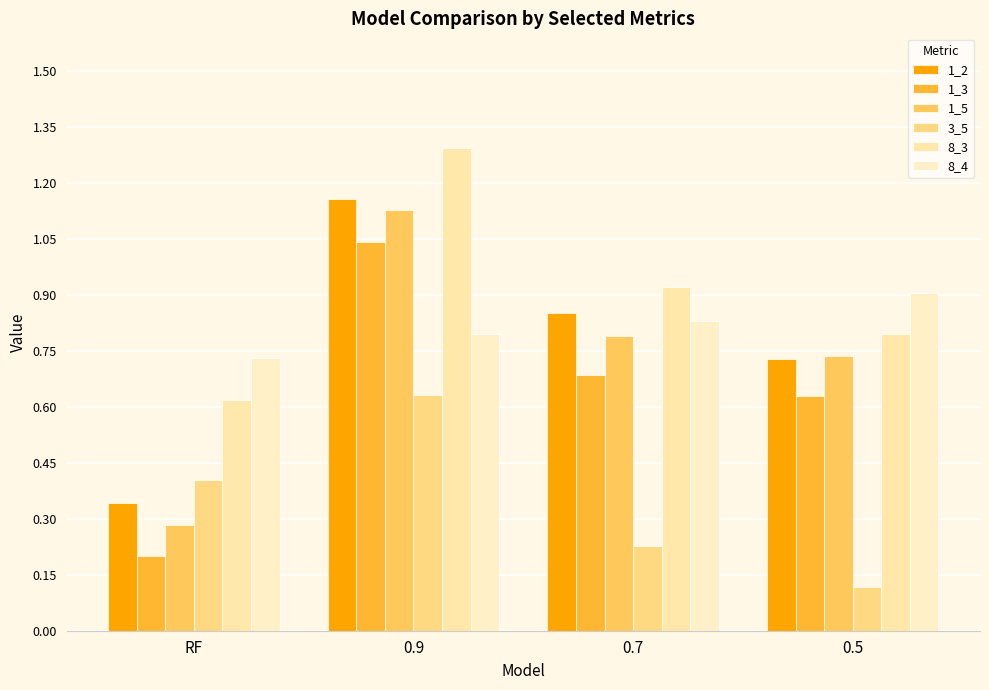

What is the value of the 1_5 bar at the 2nd from the left?

1.1